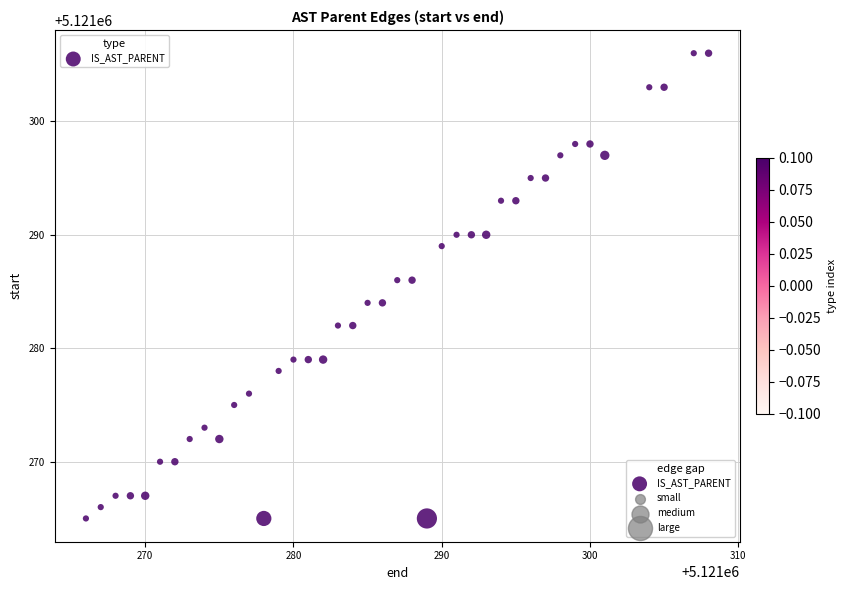

What is the range of Y values (max minus min)?

41